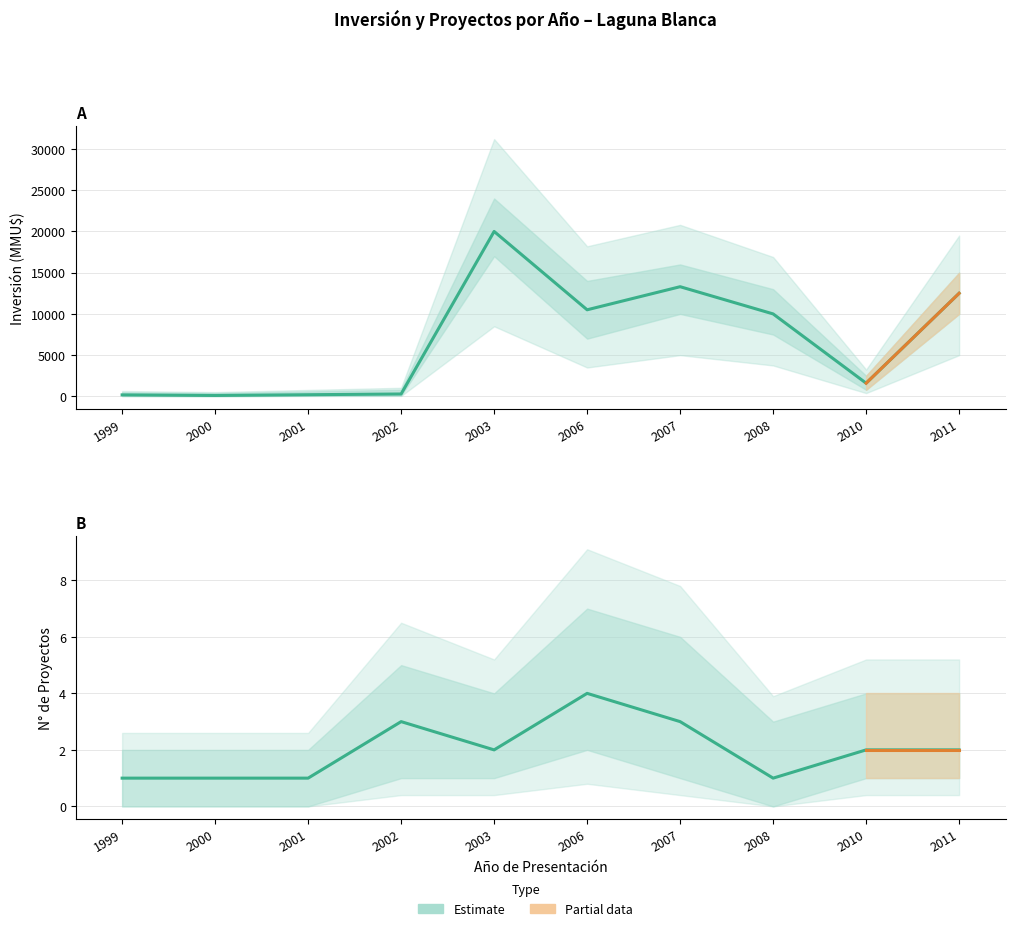

What is the difference between the maximum and minimum values in the Inversión(MMU$) series?

19890